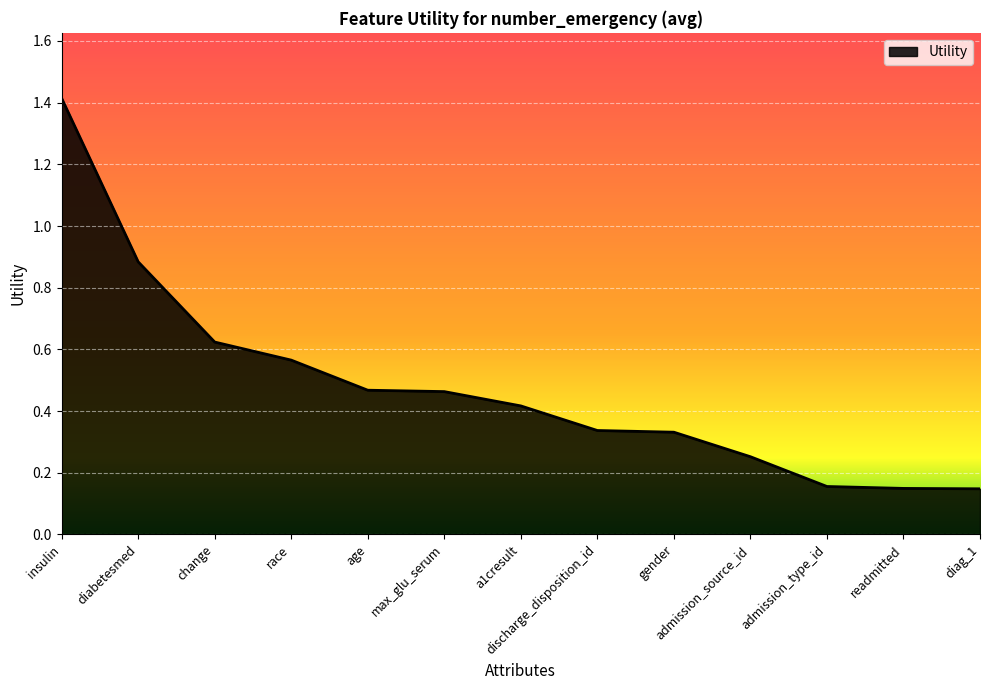

True or false: the data shows 0.1 at age.

False